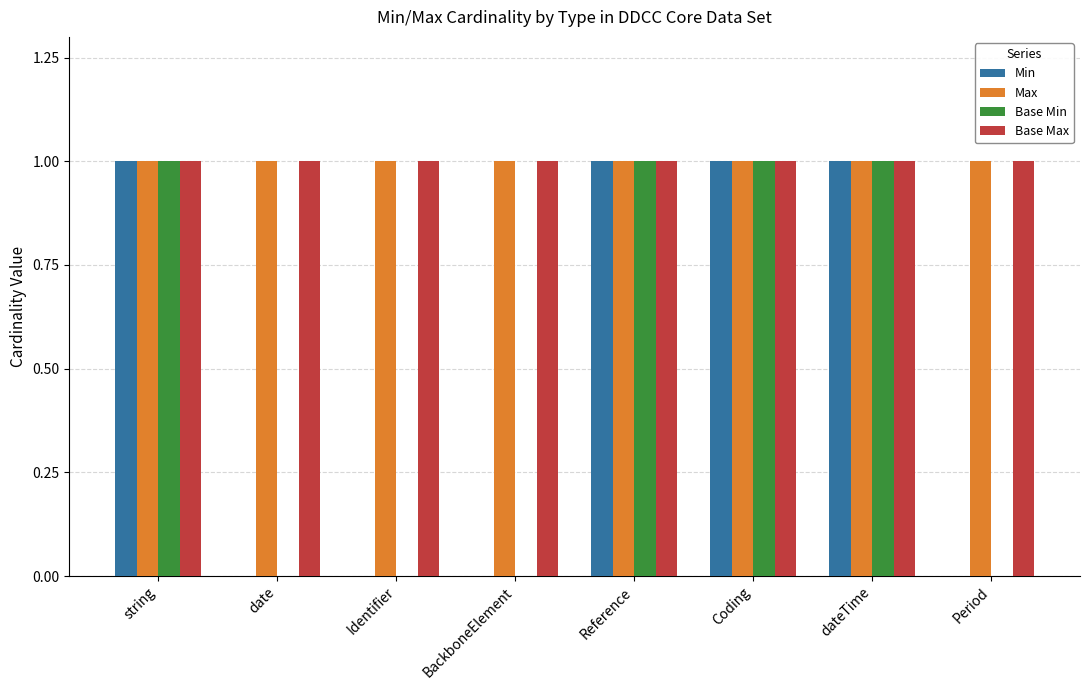

Reading left to right, list all the values displayed in this chart.

Min: string=1	date=0	Identifier=0	BackboneElement=0	Reference=1	Coding=1	dateTime=1	Period=0
Max: string=1	date=1	Identifier=1	BackboneElement=1	Reference=1	Coding=1	dateTime=1	Period=1
Base Min: string=1	date=0	Identifier=0	BackboneElement=0	Reference=1	Coding=1	dateTime=1	Period=0
Base Max: string=1	date=1	Identifier=1	BackboneElement=1	Reference=1	Coding=1	dateTime=1	Period=1